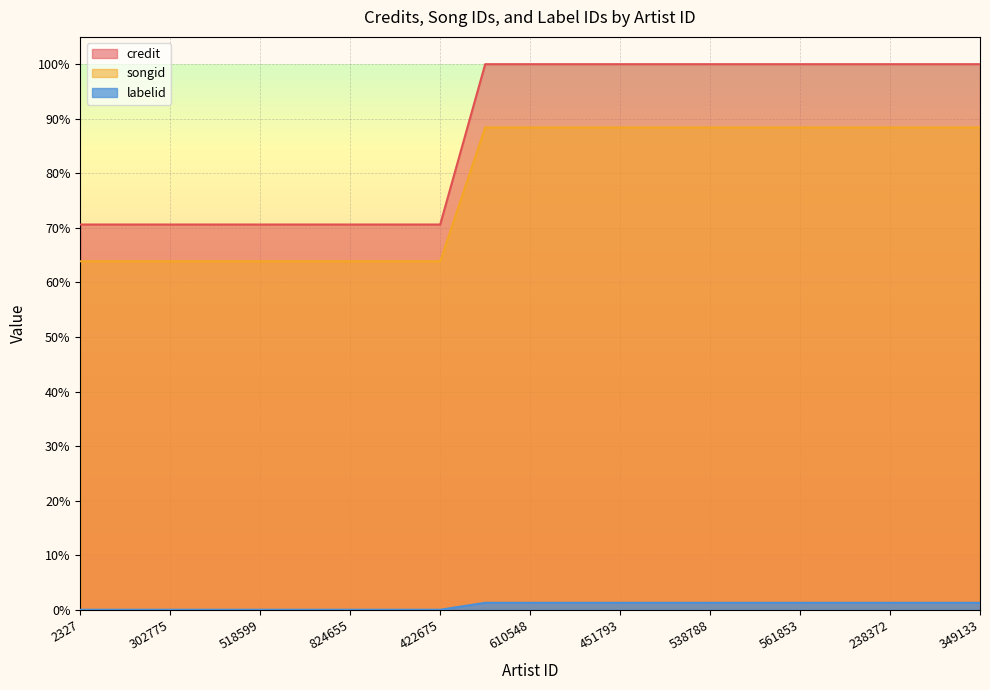

Count the number of categories in the chart.

21